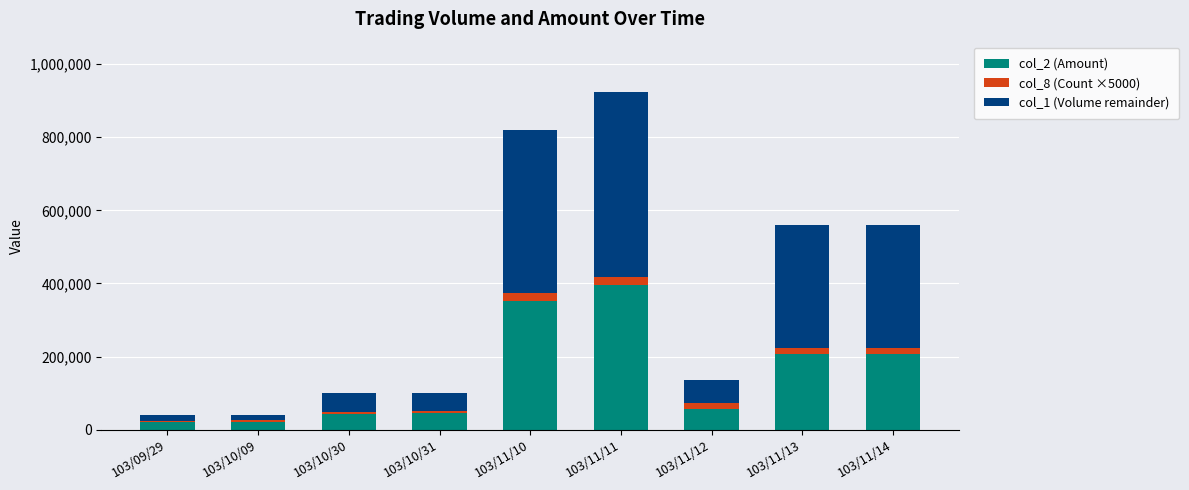

At which label does col_2 (Amount) reach its peak?

103/11/11